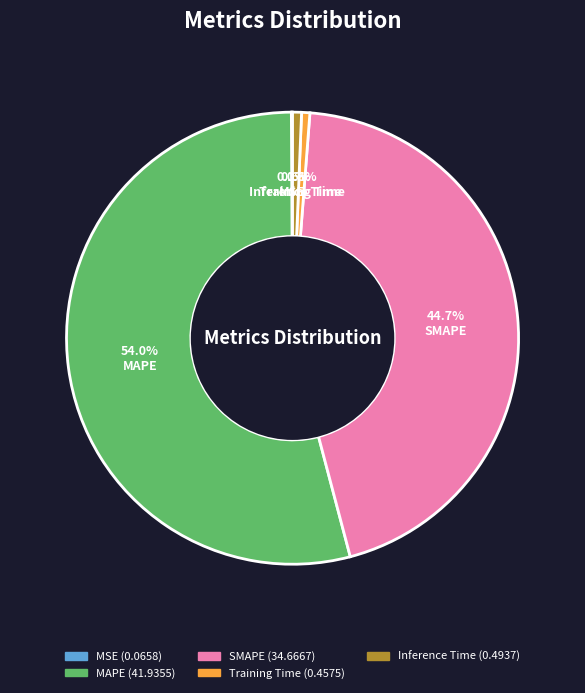

Does SMAPE represent more than half of the total?

No